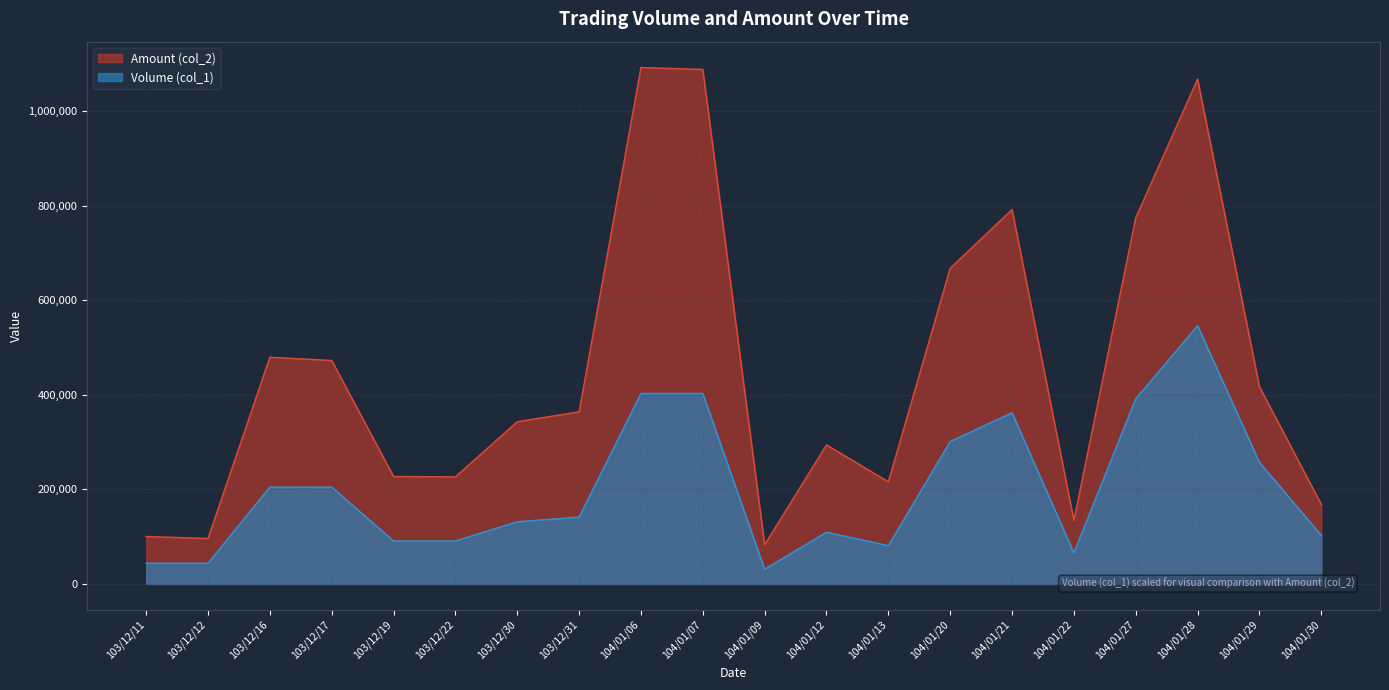

How many data points in Amount (col_2) are less than 363790?

10